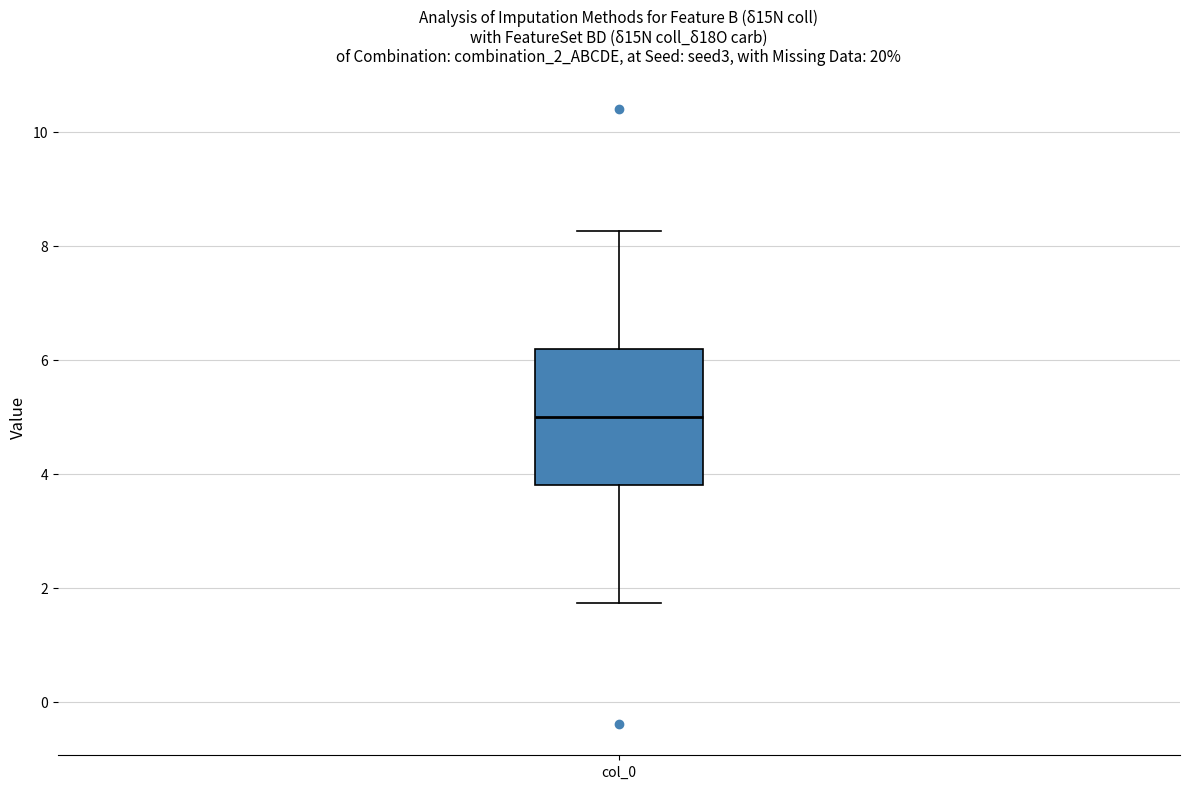

Transcribe this box plot: give where the median line is, the range the box spans, and where the two whiskers end, as read against the y-axis. The values are not printed on the chart, so give them approximately, as read against the axis.

median 5.0, box 3.8 to 6.2, whiskers 1.8 to 8.2